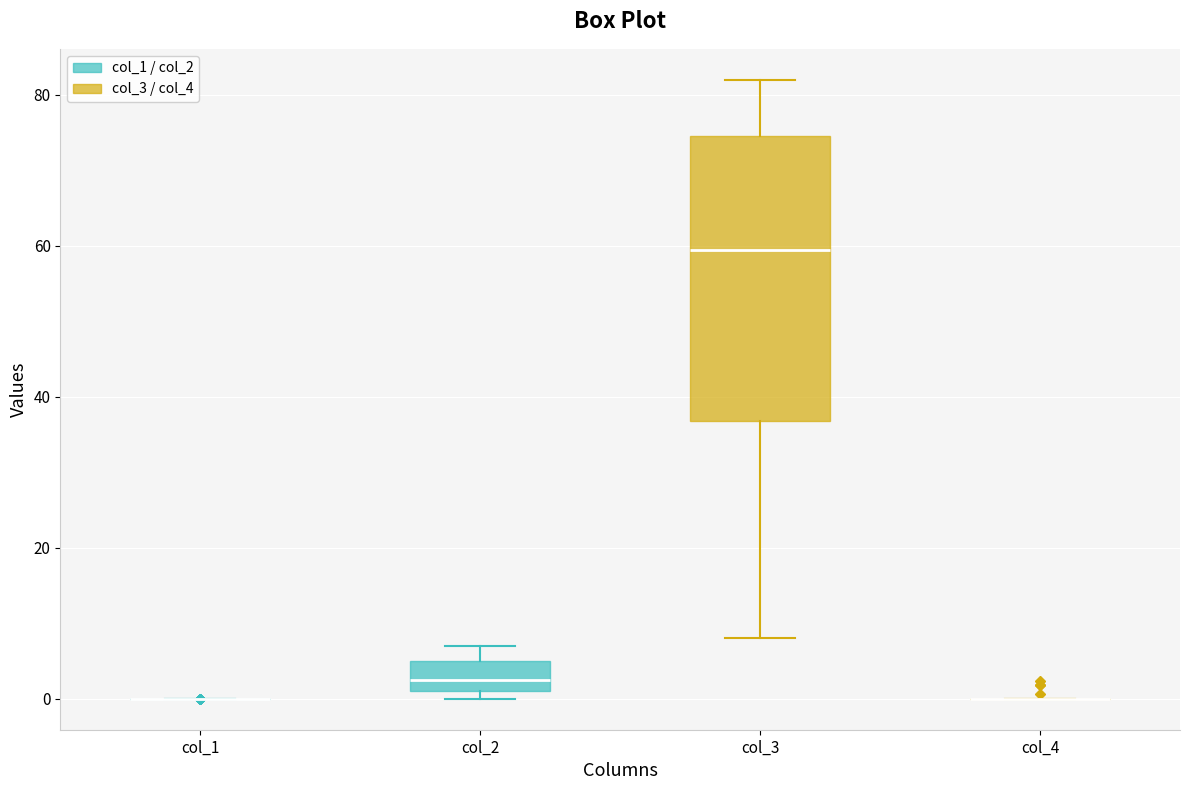

Which box is the tallest, from its lower edge to its upper edge?

col_3